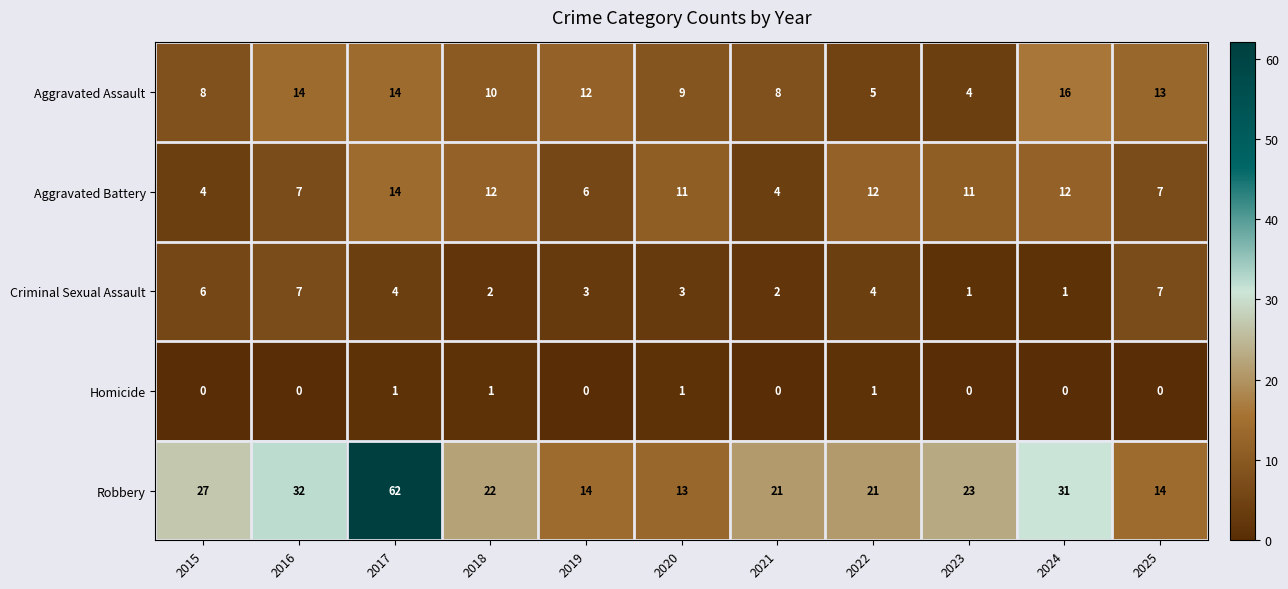

Rank the series by their maximum value, from highest to lowest.

Robbery, Aggravated Assault, Aggravated Battery, Criminal Sexual Assault, Homicide